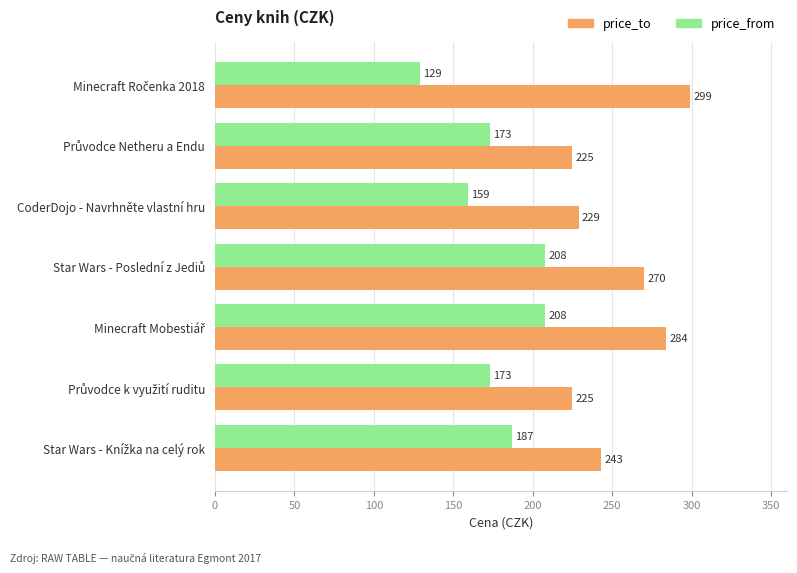

What is the greatest value displayed?

299